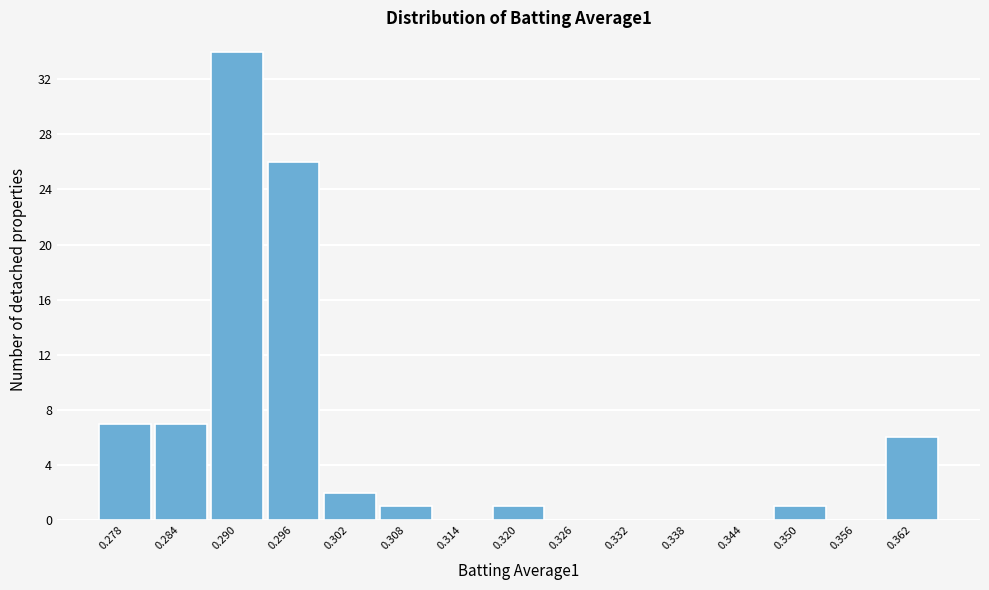

Reading left to right, list all the values displayed in this chart.

0.278=7	0.284=7	0.290=34	0.296=26	0.302=2	0.308=1	0.314=0	0.320=1	0.326=0	0.332=0	0.338=0	0.344=0	0.350=1	0.356=0	0.362=6